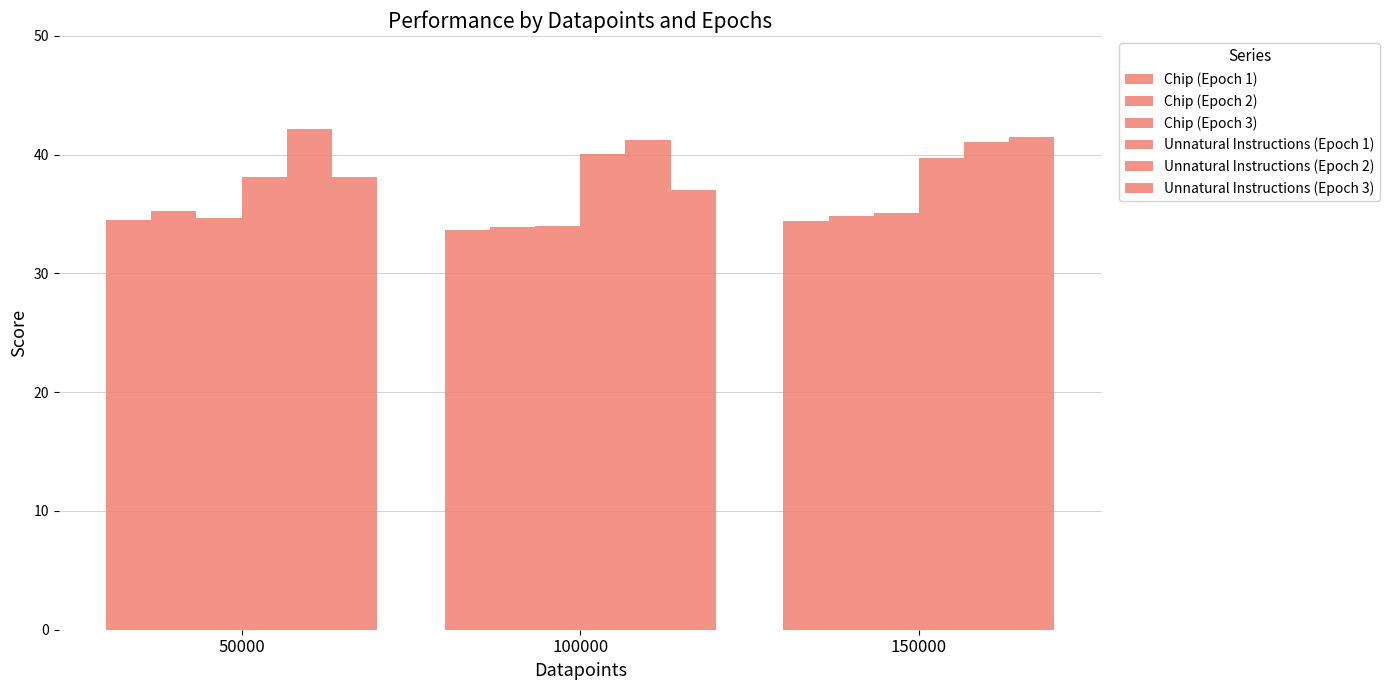

The value of Unnatural Instructions (Epoch 3) at 100000 is 62.5. True or false?

False